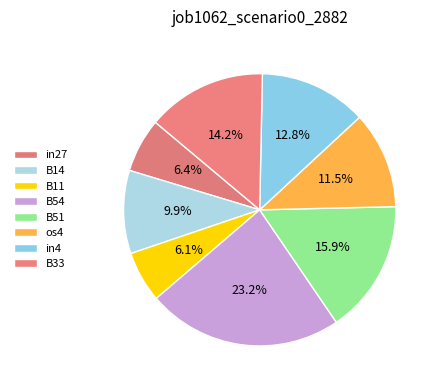

How many segments does this pie chart have?

8